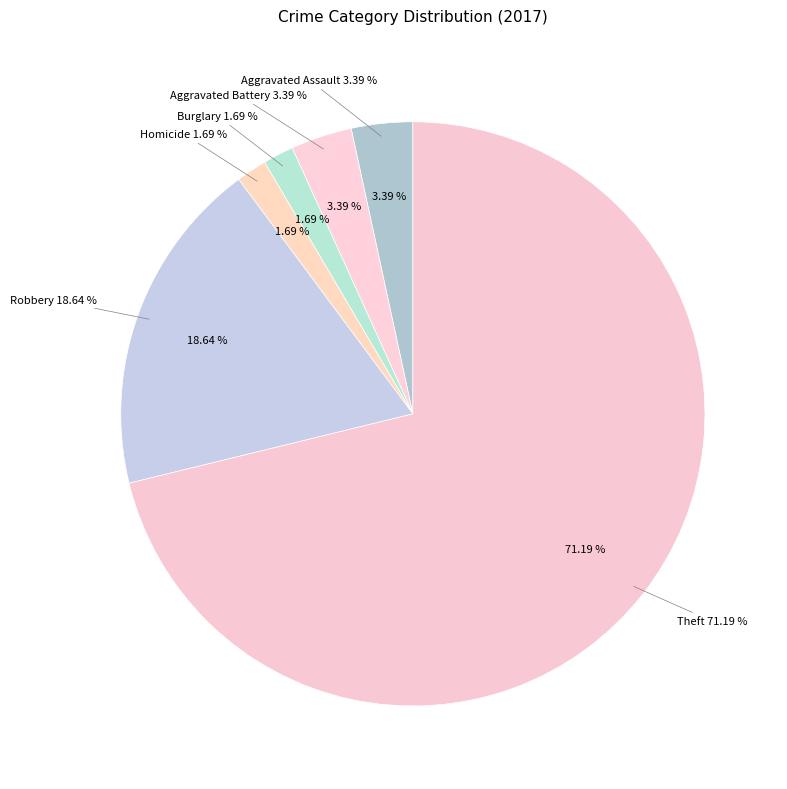

Is there any slice that represents more than half of the pie?

Yes